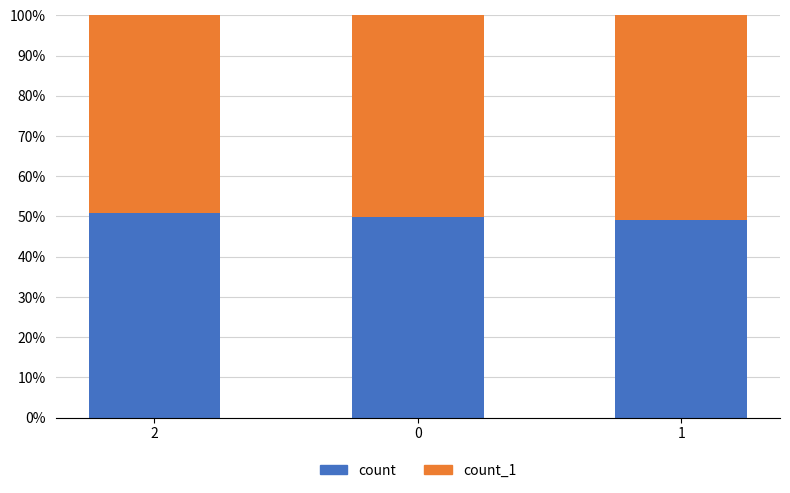

What is the average value of the count series?

50.0